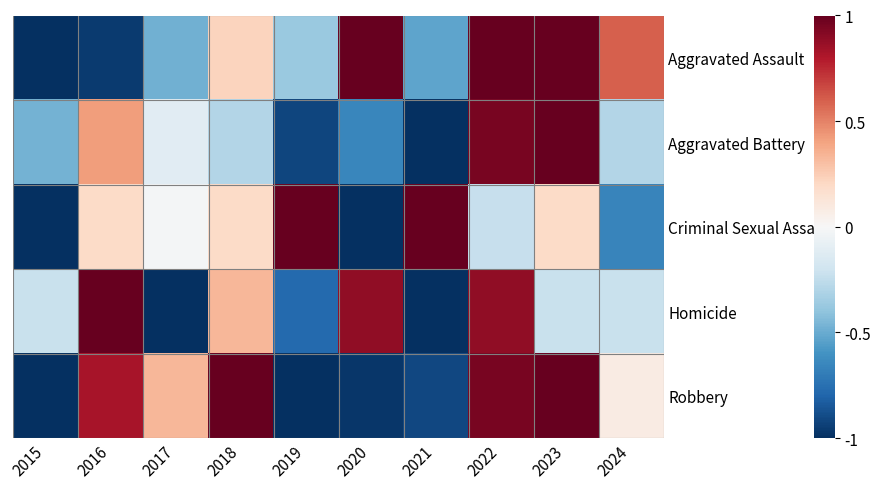

Reading left to right, what are all the values shown in this chart?

Aggravated Assault: 2015=-1.0	2016=-1.0	2017=-0.5	2018=0.2	2019=-0.4	2020=1.0	2021=-0.5	2022=1.0	2023=1.0	2024=0.6
Aggravated Battery: 2015=-0.5	2016=0.4	2017=-0.1	2018=-0.3	2019=-0.9	2020=-0.6	2021=-1.0	2022=1.0	2023=1.0	2024=-0.3
Criminal Sexual Assault: 2015=-1.0	2016=0.2	2017=-0.0	2018=0.2	2019=1.0	2020=-1.0	2021=1.0	2022=-0.2	2023=0.2	2024=-0.7
Homicide: 2015=-0.2	2016=1.0	2017=-1.0	2018=0.3	2019=-0.8	2020=0.9	2021=-1.0	2022=0.9	2023=-0.2	2024=-0.2
Robbery: 2015=-1.0	2016=0.8	2017=0.3	2018=1.0	2019=-1.0	2020=-1.0	2021=-0.9	2022=0.9	2023=1.0	2024=0.1